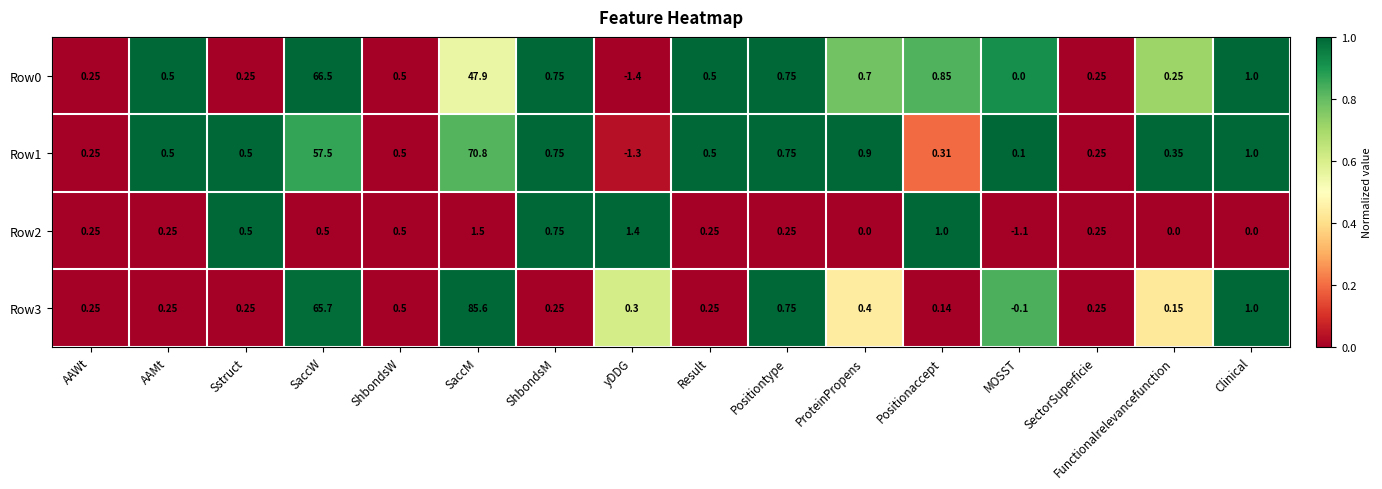

What is the maximum value shown in the chart?

85.6